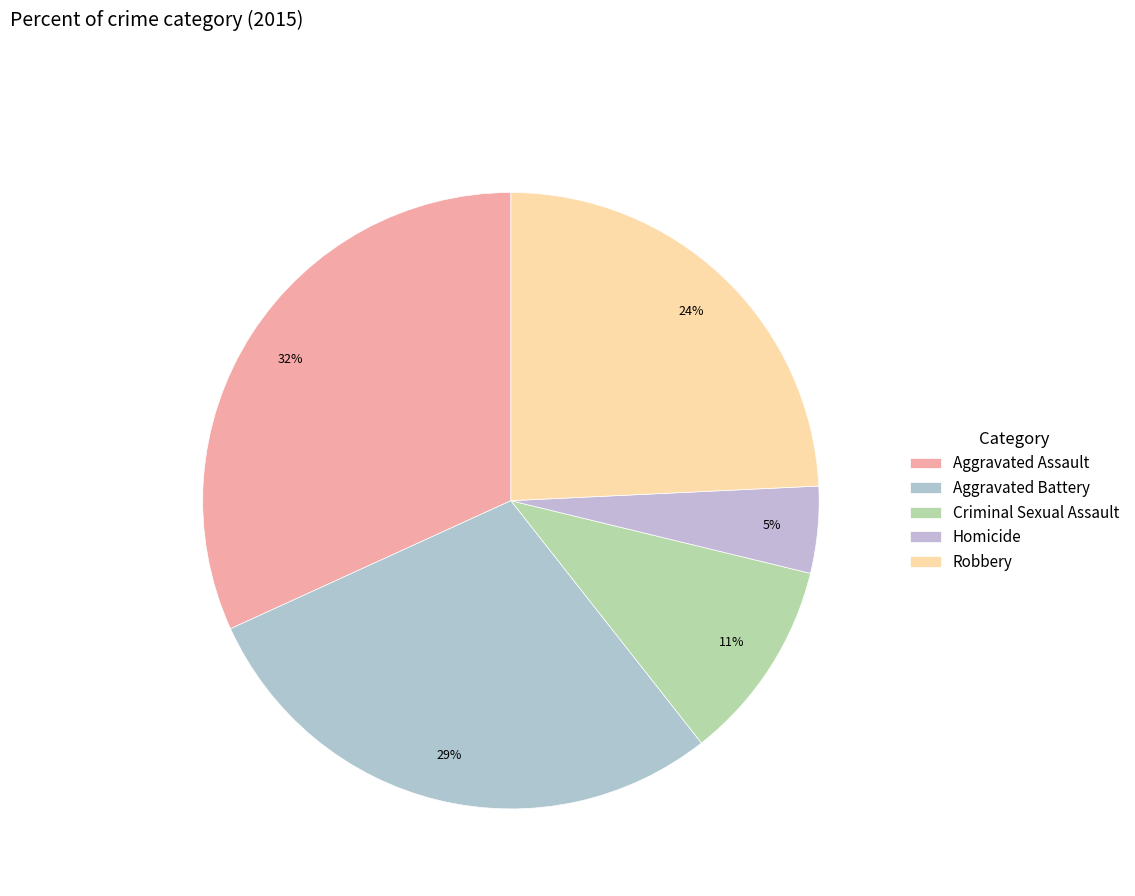

How many slices are in this pie chart?

5